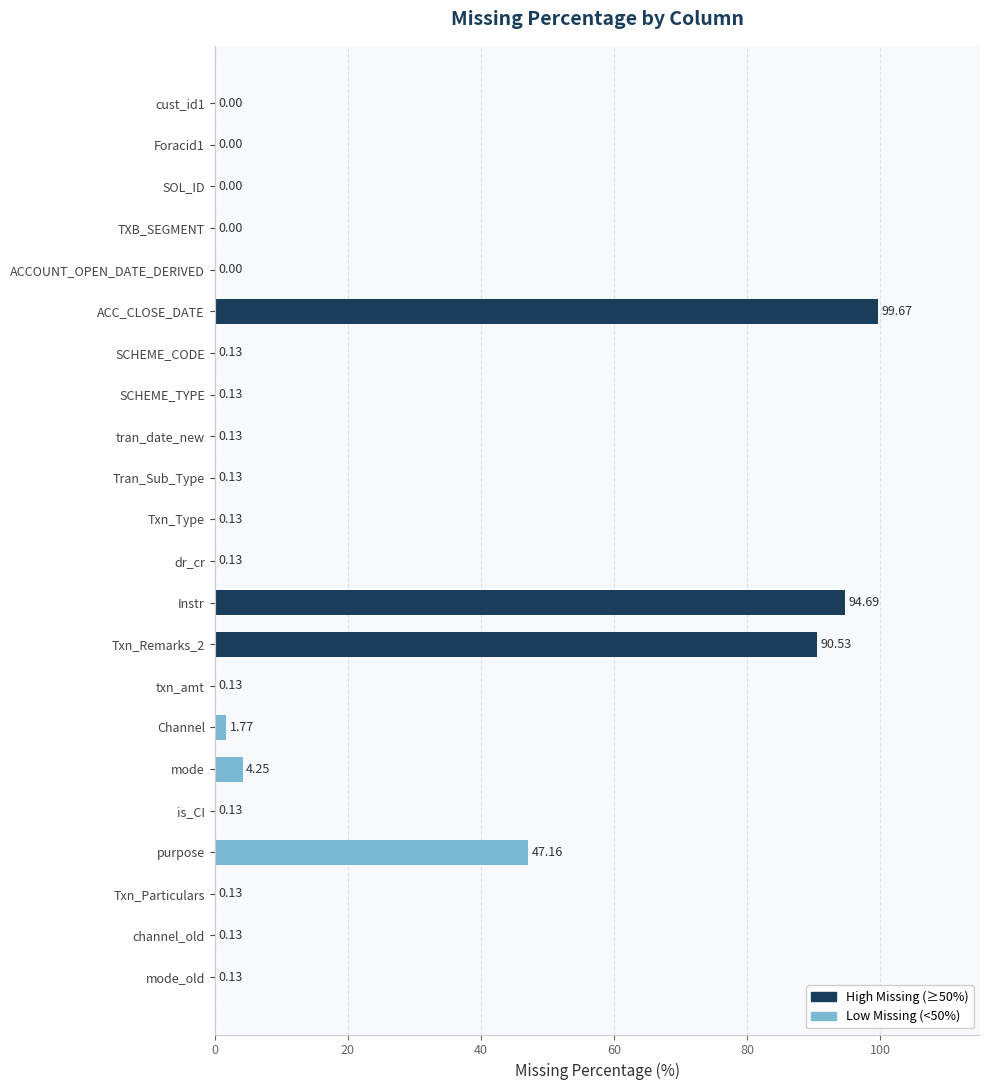

What is the maximum value shown in the chart?

99.7